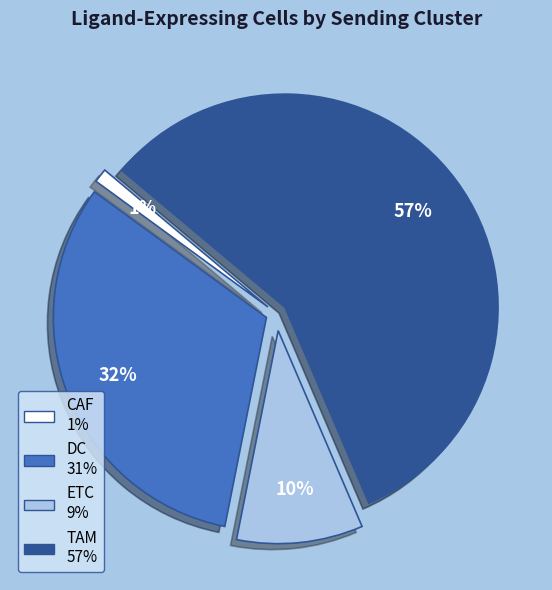

What percentage is the TAM slice, to the nearest percent?

57%